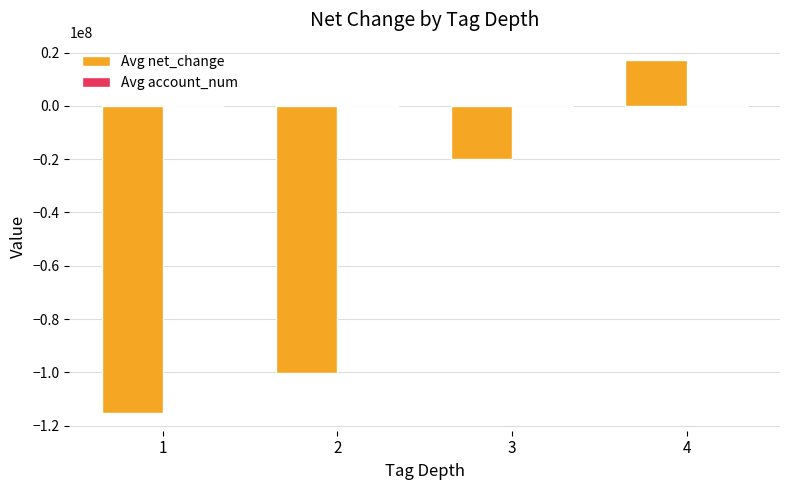

How many values in Avg net_change are above zero?

1